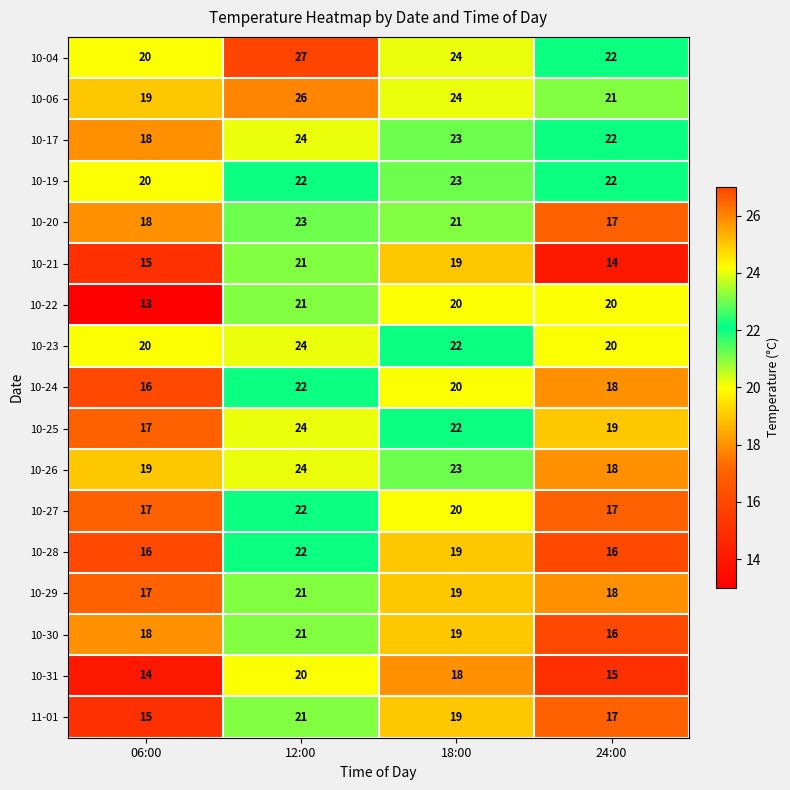

True or false: 10-24 has a value of 10 at 12:00.

False